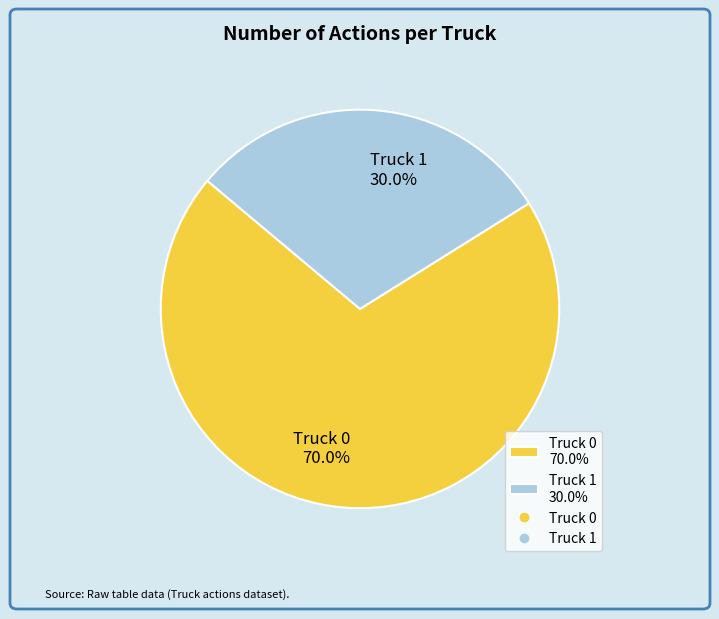

To the nearest percent, what is the average slice percentage?

50%